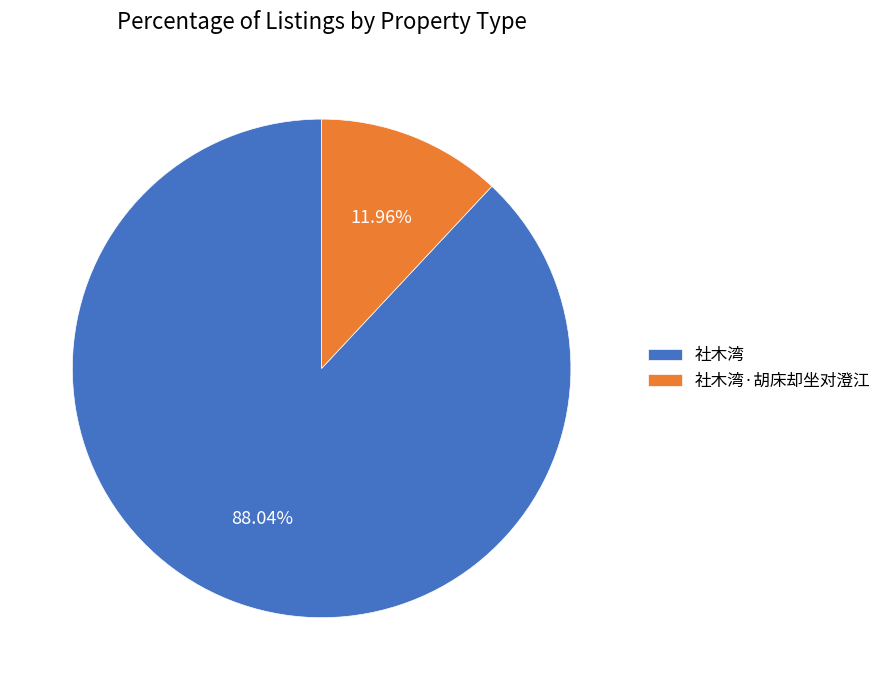

Rank the categories by value from lowest to highest.

社木湾·胡床却坐对澄江, 社木湾